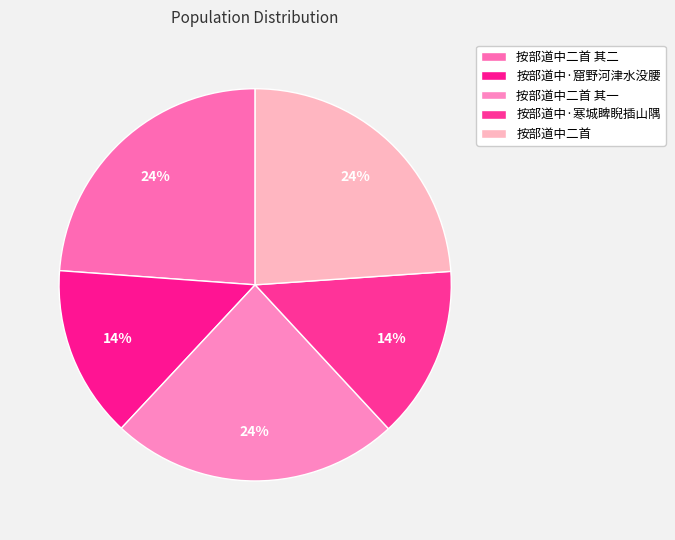

Count the number of slices in the pie.

5